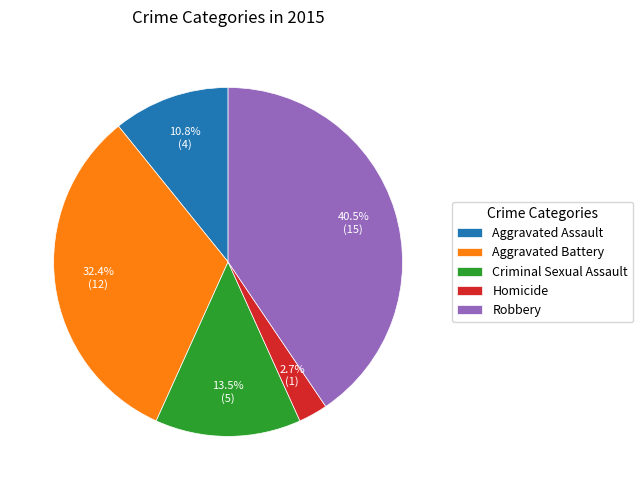

Which has a higher value, Aggravated Battery or Robbery?

Robbery